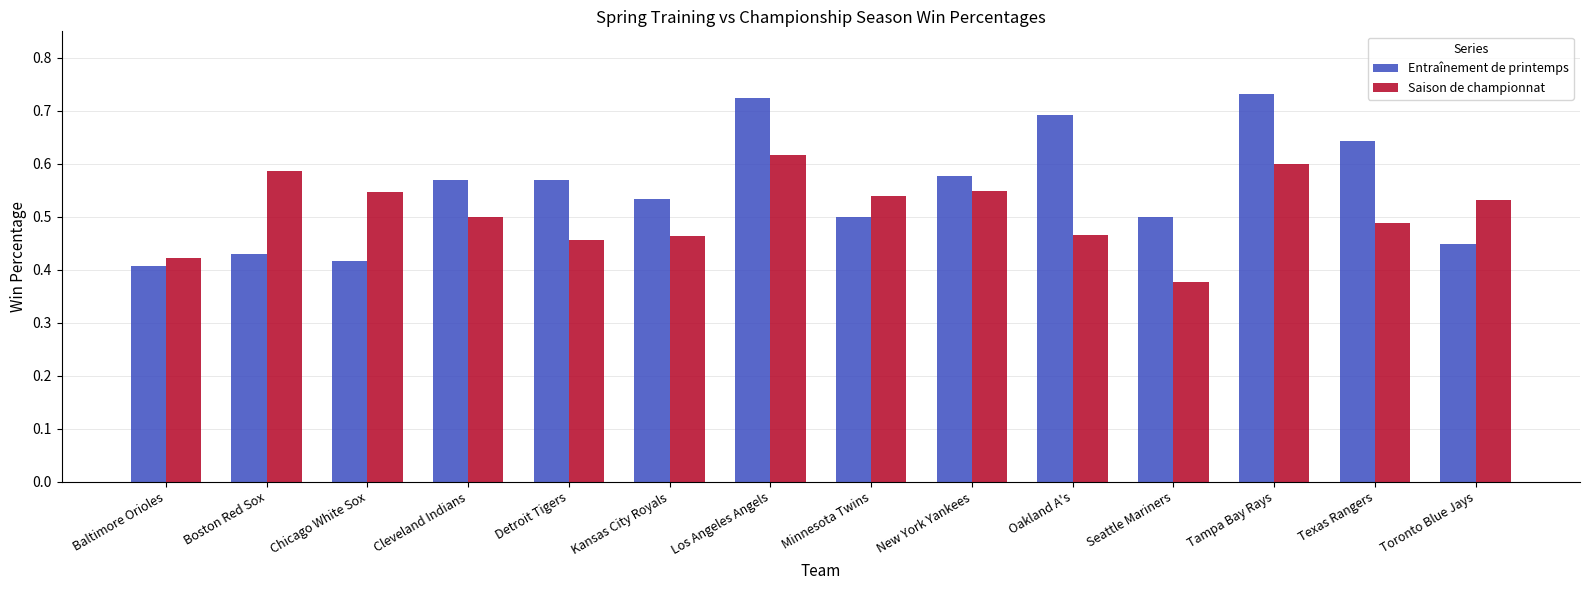

What is the difference between the maximum and minimum values in the Entraînement de printemps series?

0.3